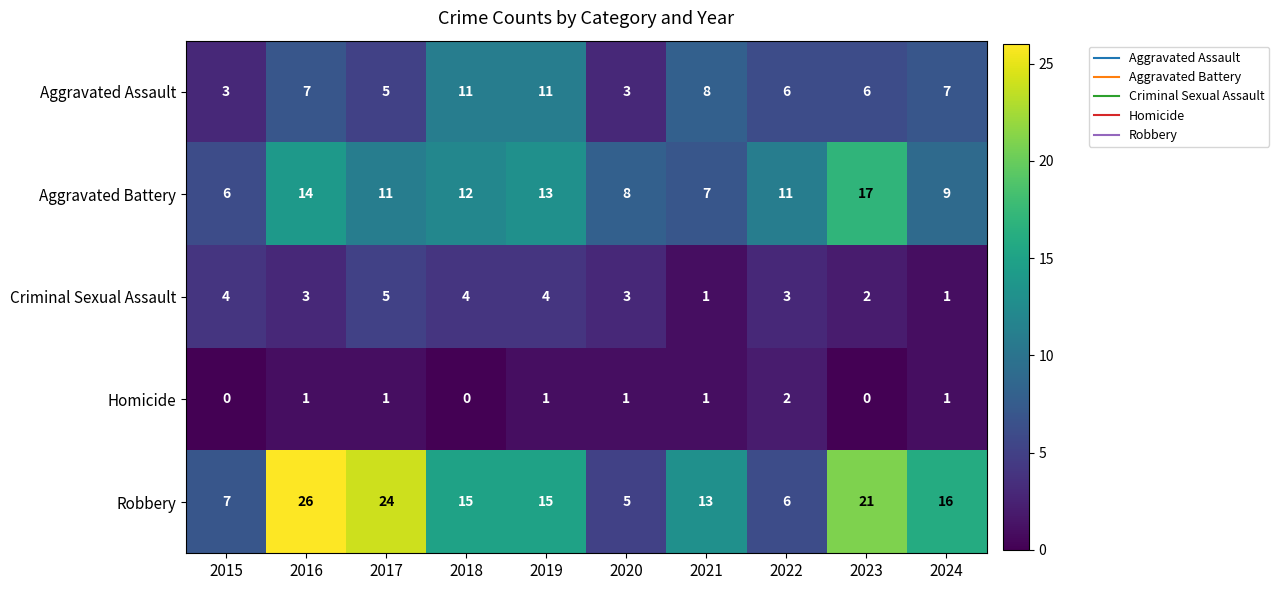

The Robbery series shows 5 at 2024. True or false?

False